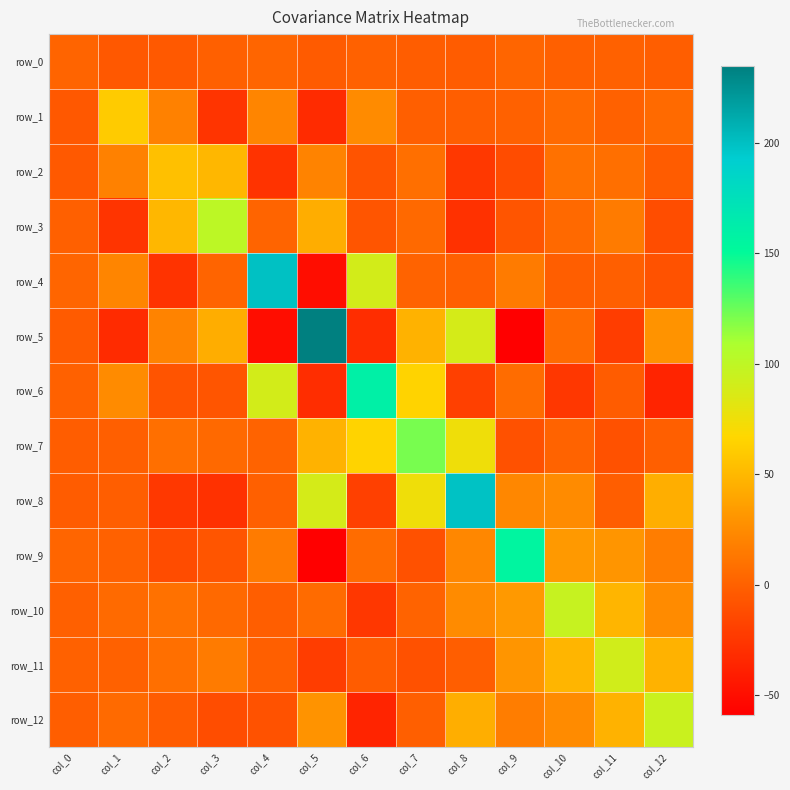

What is the difference between the maximum and minimum values in the row_6 series?

195.8